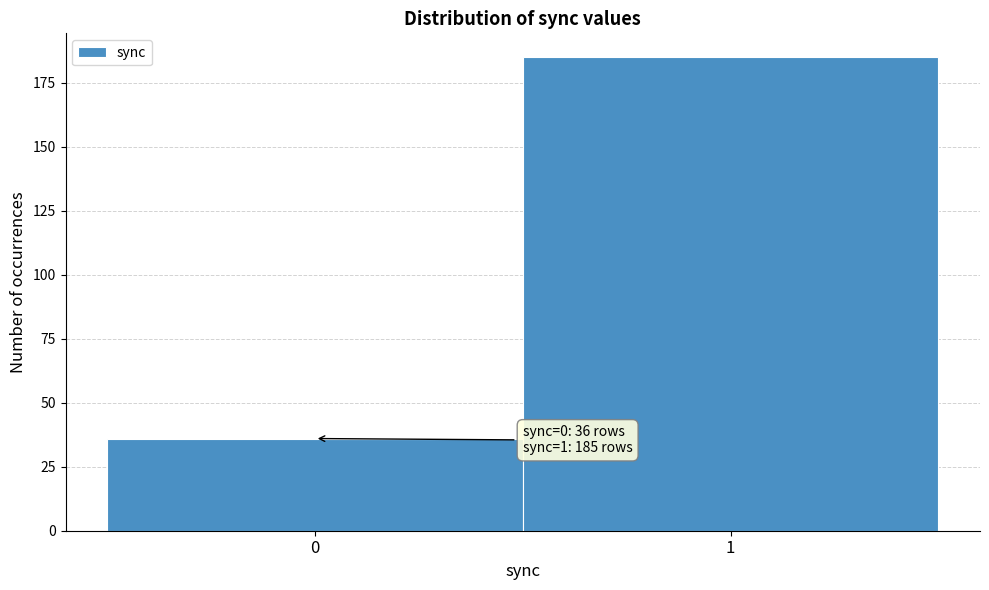

Reading left to right, what are all the values shown in this chart?

0=36	1=185